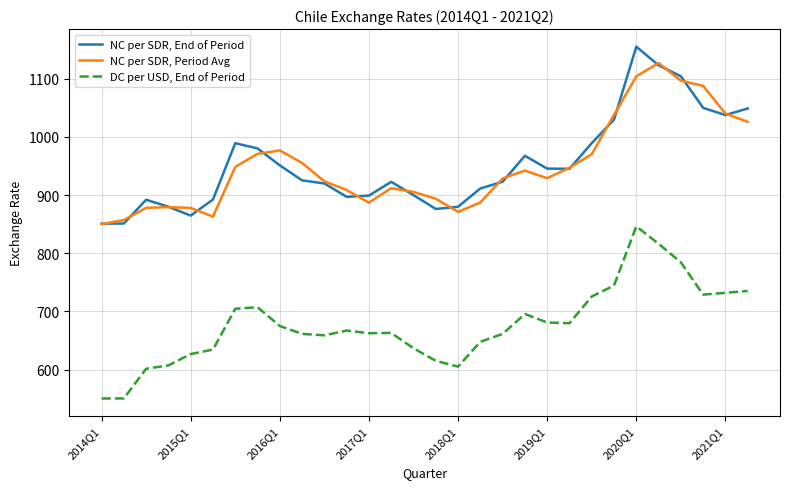

What are all the series names shown in the legend?

NC per SDR, End of Period, NC per SDR, Period Avg, DC per USD, End of Period